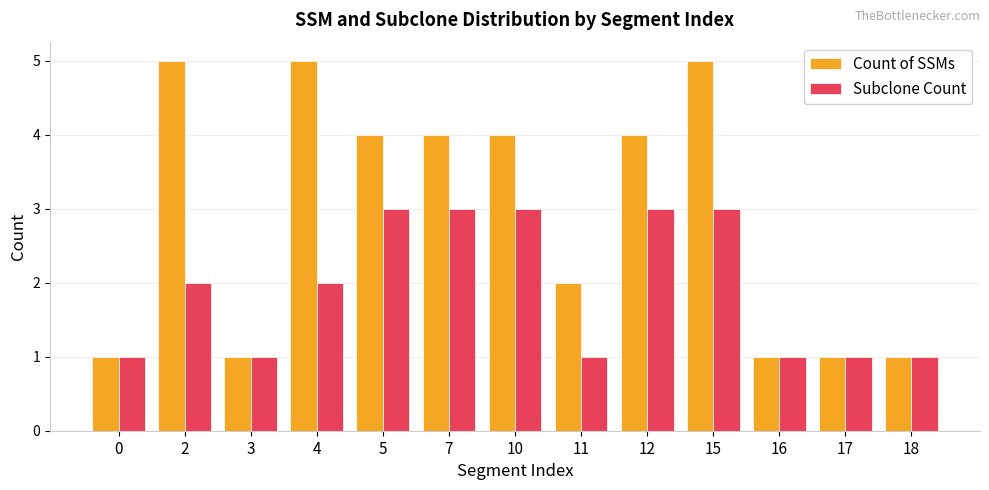

What is the total value across all series at 10?

7